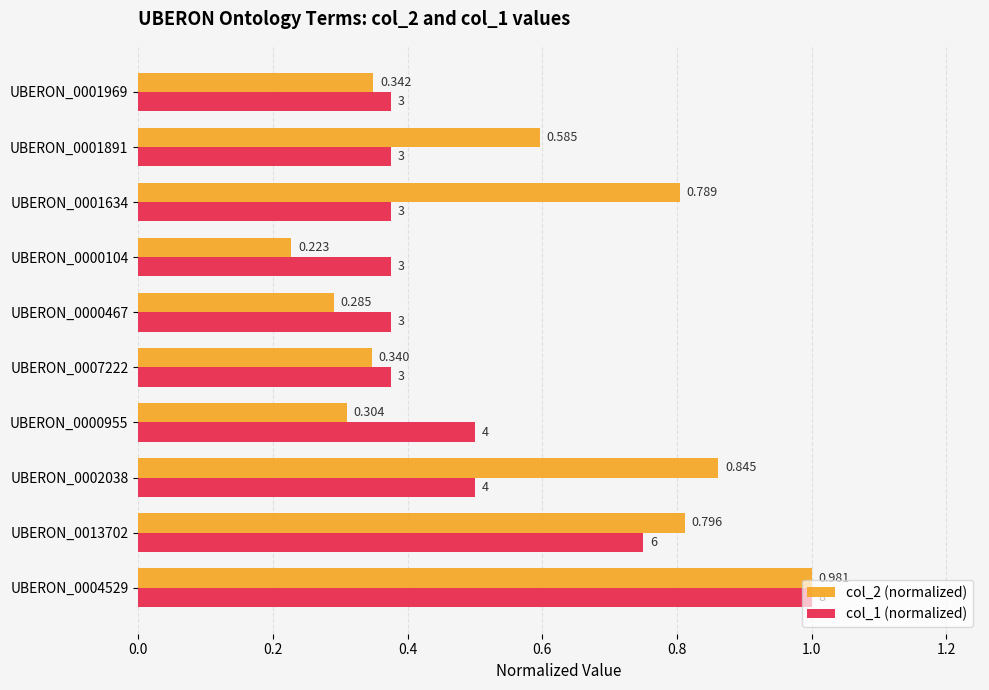

Is the value of col_1 (normalized) at UBERON_0001634 greater than the value of col_2 (normalized) at UBERON_0000955?

Yes